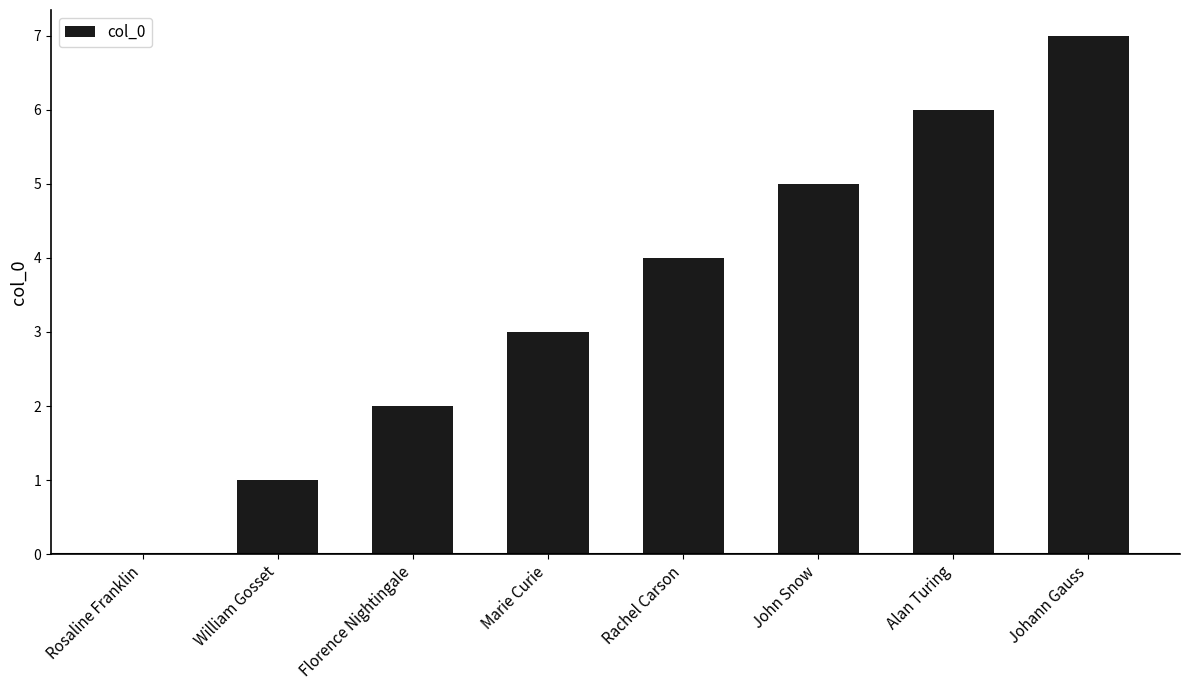

Read the value at William Gosset.

1